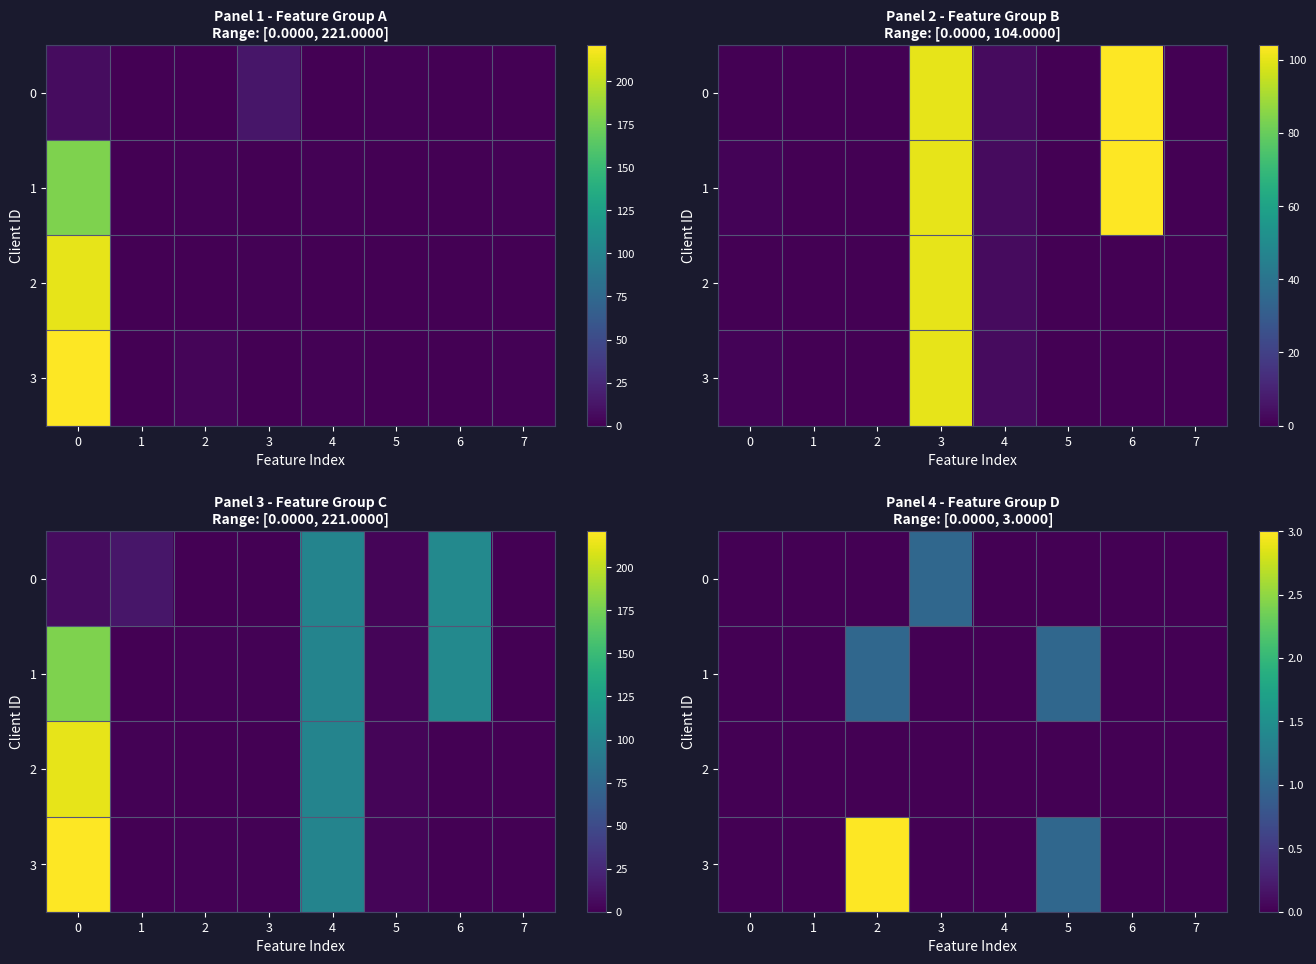

At which category is the sum across all series the highest?

2